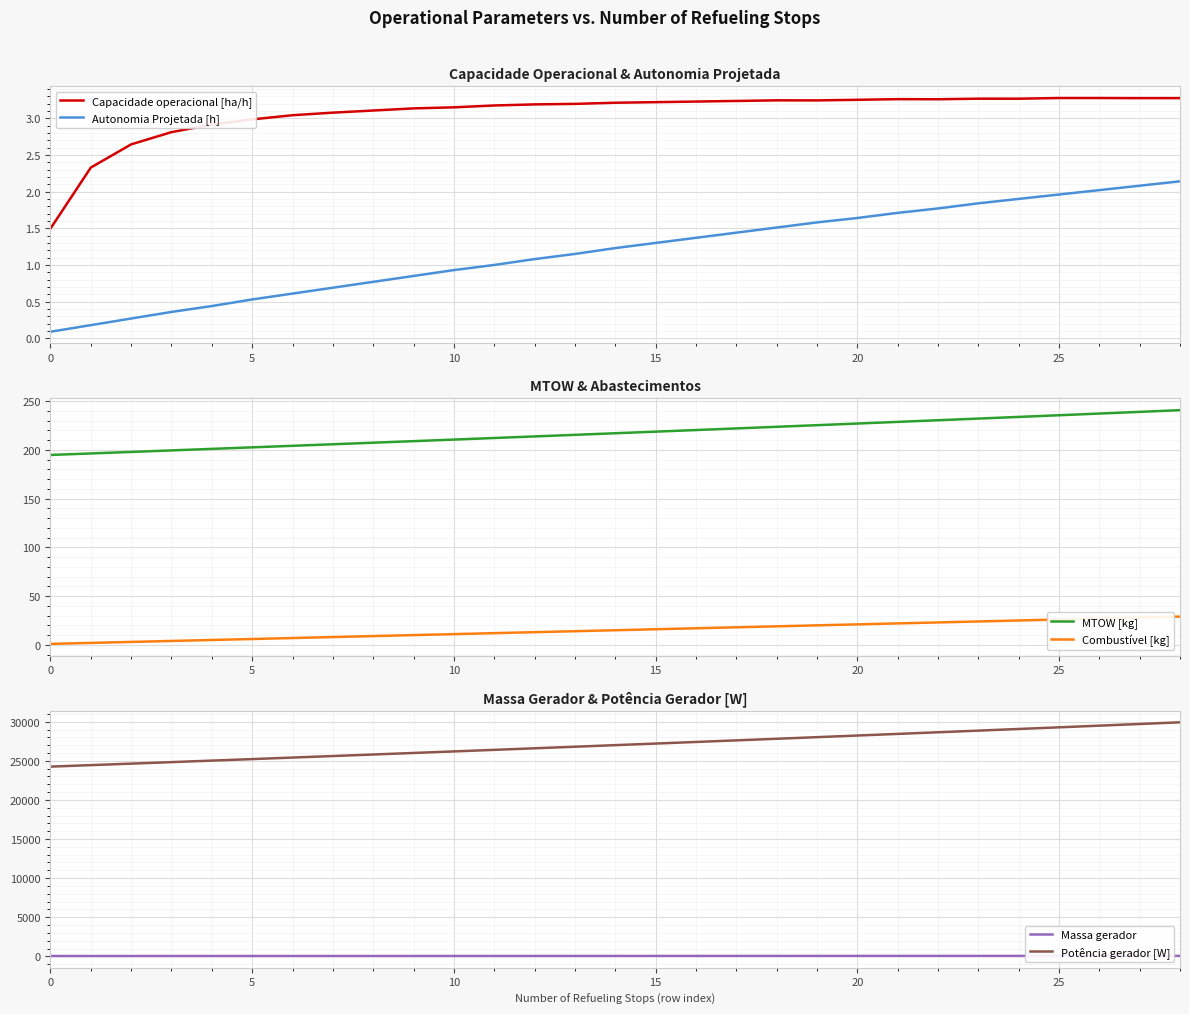

The Autonomia Projetada [h] series shows 0.9 at 5. True or false?

False